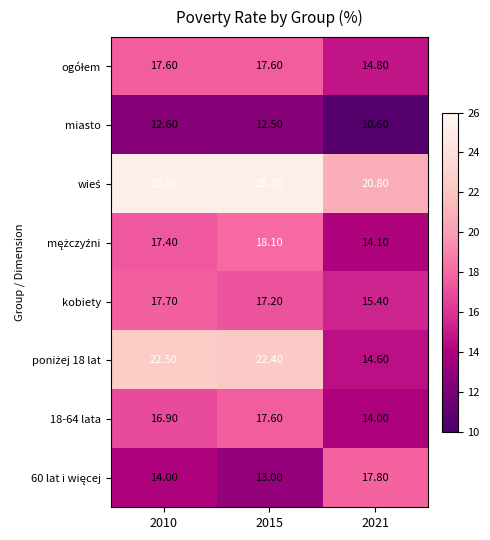

What is the spread (max minus min) of values at 2021?

10.2